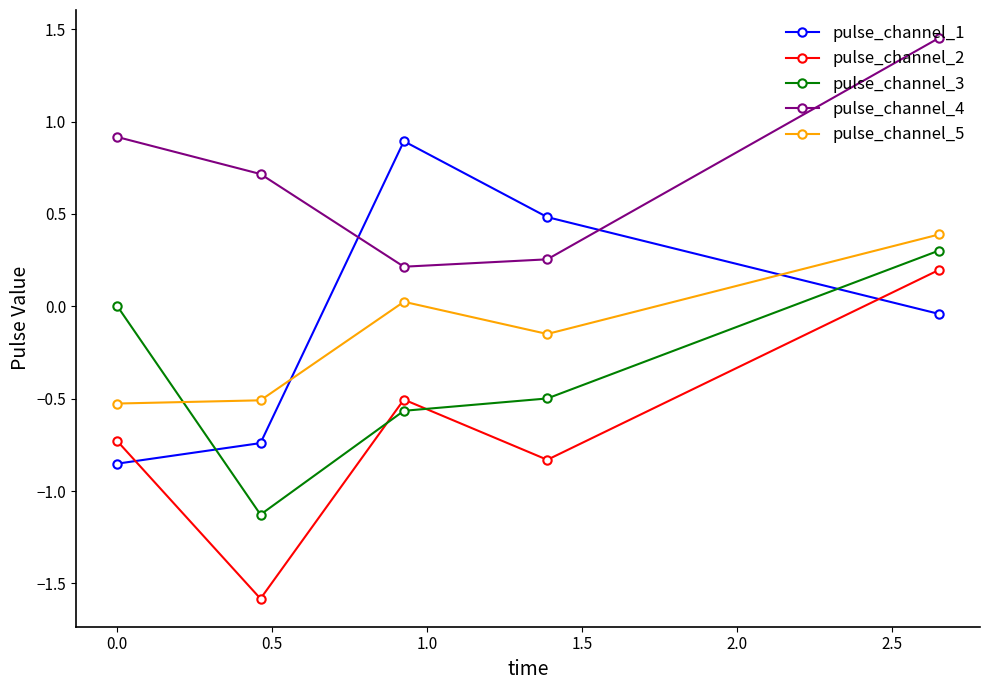

After their last crossing, which series has the higher values: pulse_channel_2 or pulse_channel_3?

pulse_channel_3